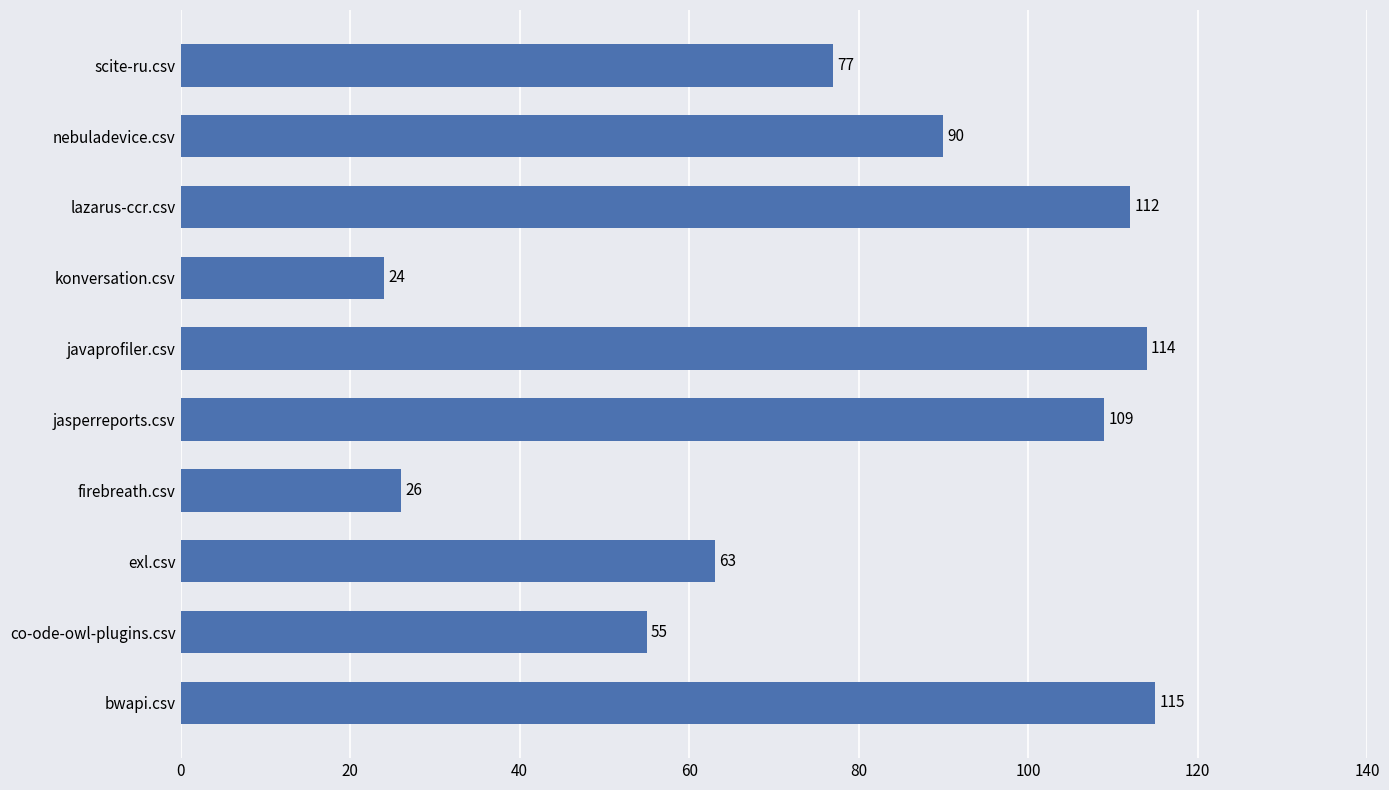

What value does the data have at firebreath.csv, to the nearest 10?

30